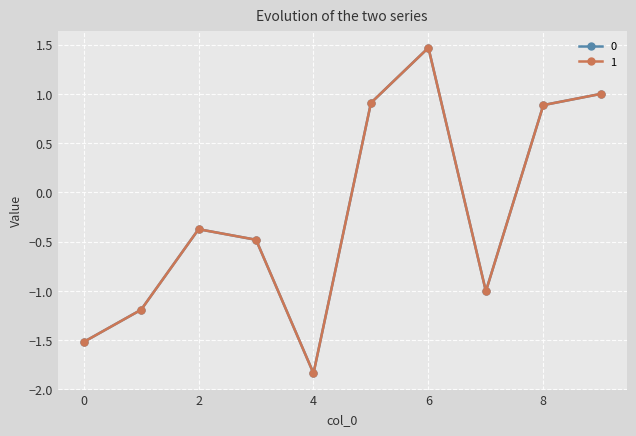

What is the average value of the 1 series?

-0.2